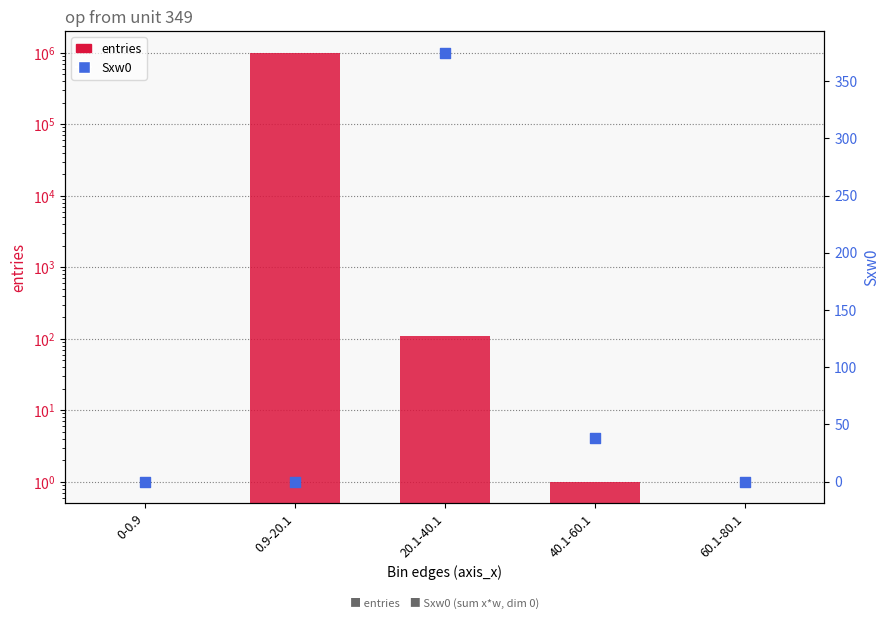

What is the total value across all series at 40.1-60.1?

39